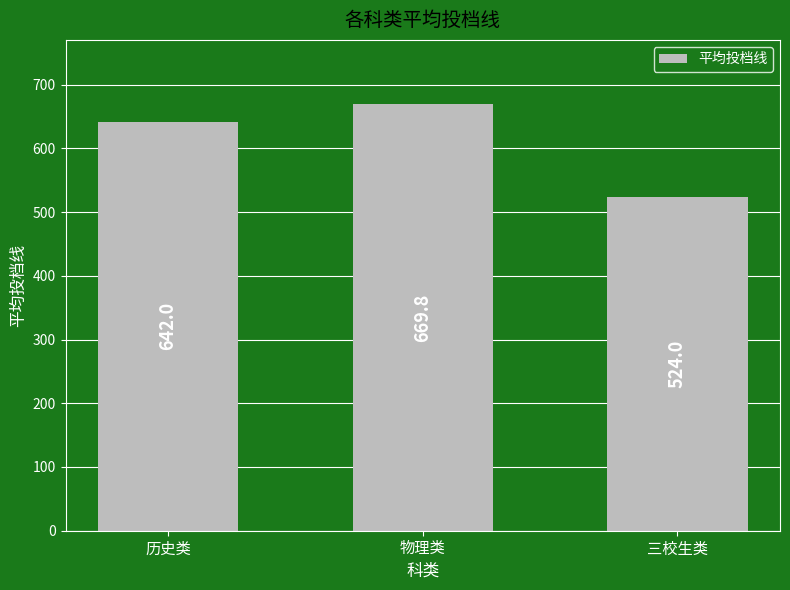

Does the chart contain stacked bars?

No